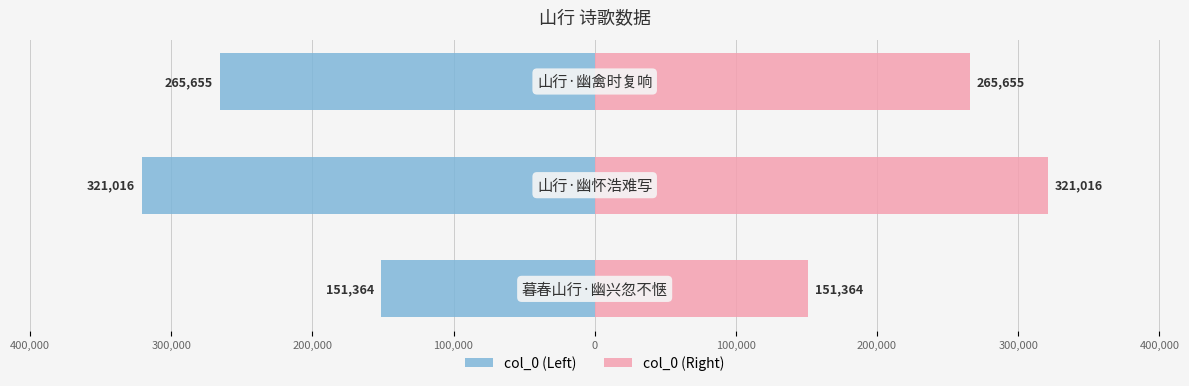

Which series has the largest total across all categories?

col_0 (Right)